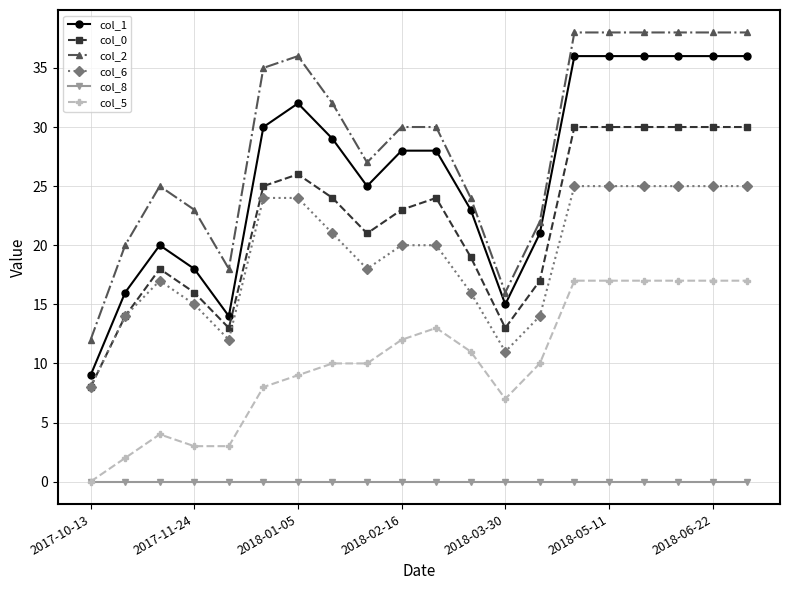

True or false: col_6 and col_5 intersect in this chart.

False